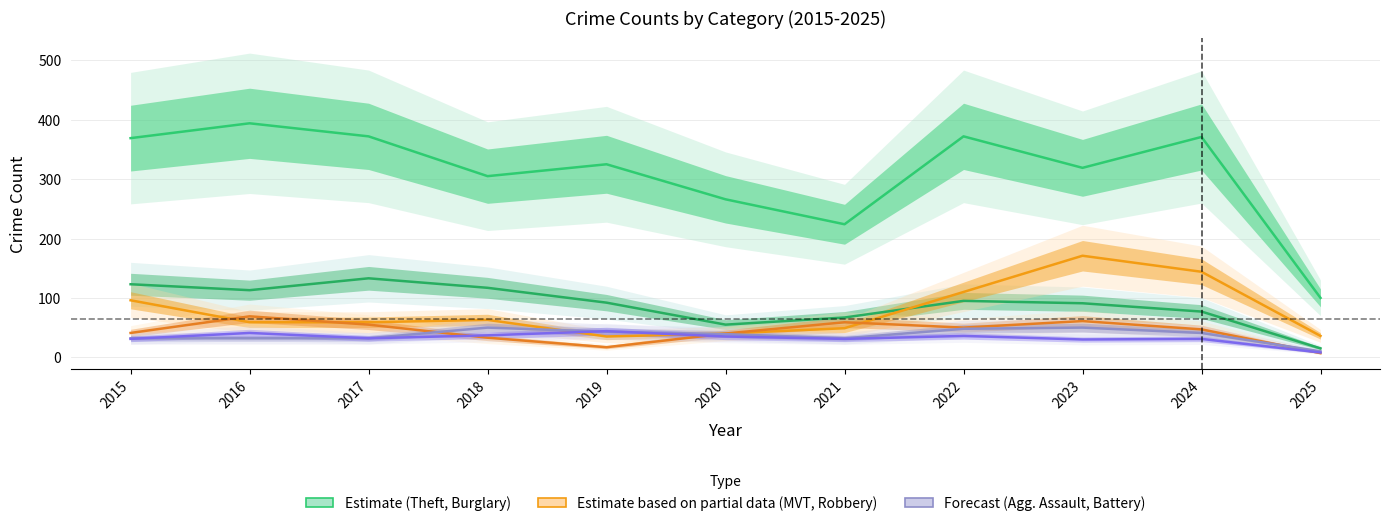

Where is Motor Vehicle Theft nearest to the value 103?

2015